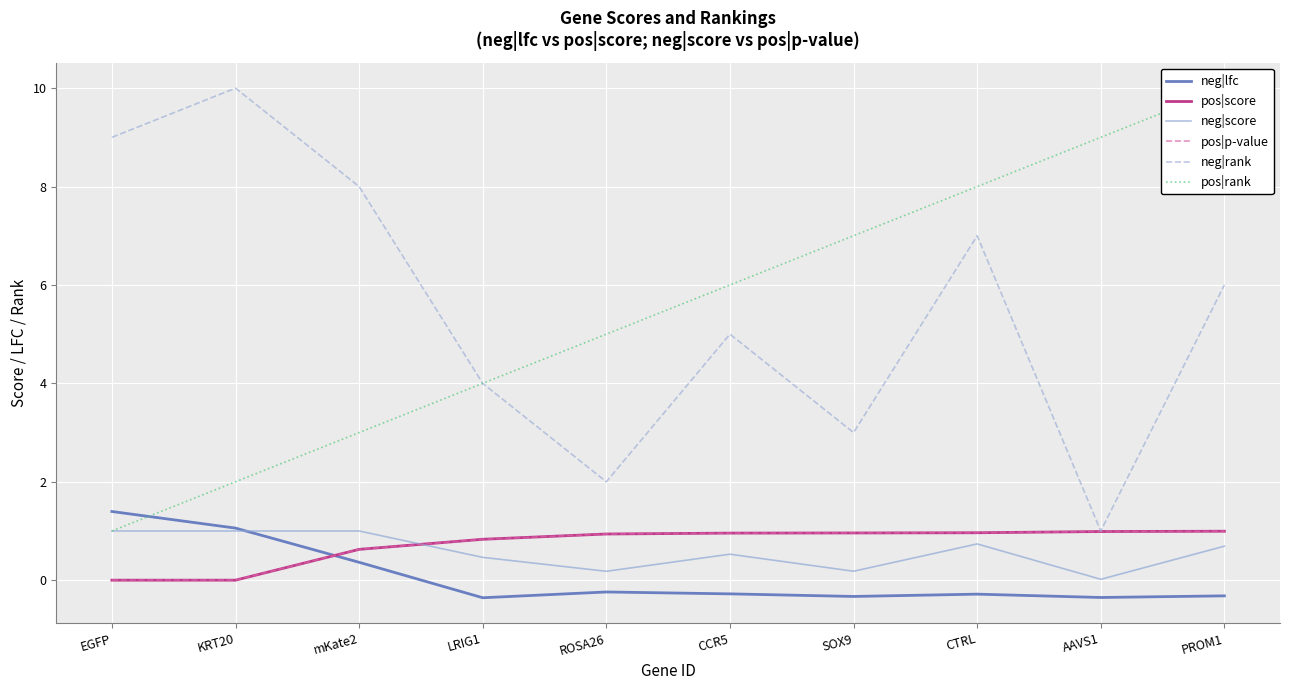

What is the sum of all pos|p-value values?

7.3